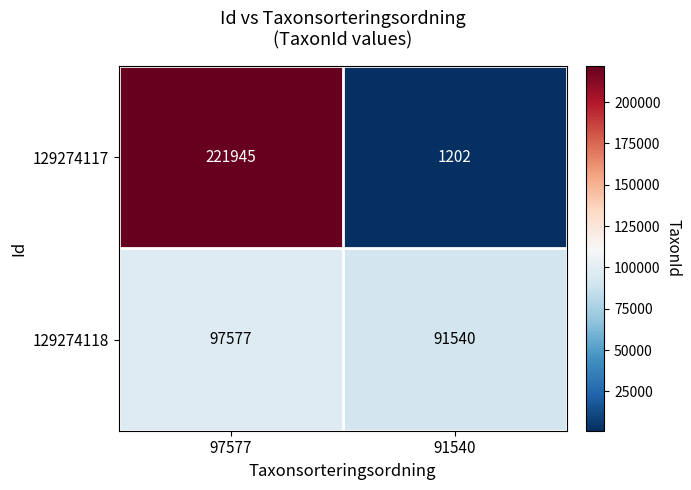

Read the 129274118 value at 91540.

91540